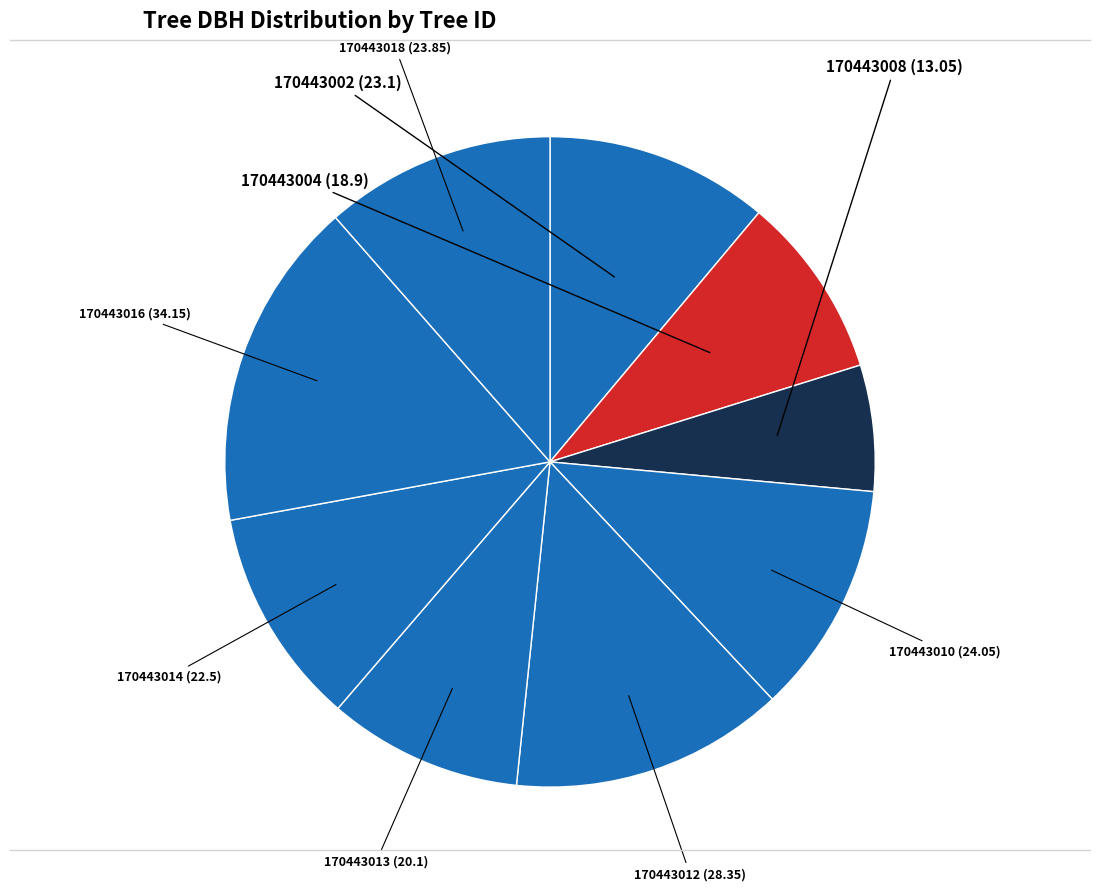

Is it true that 170443010 is 23% of the pie?

False